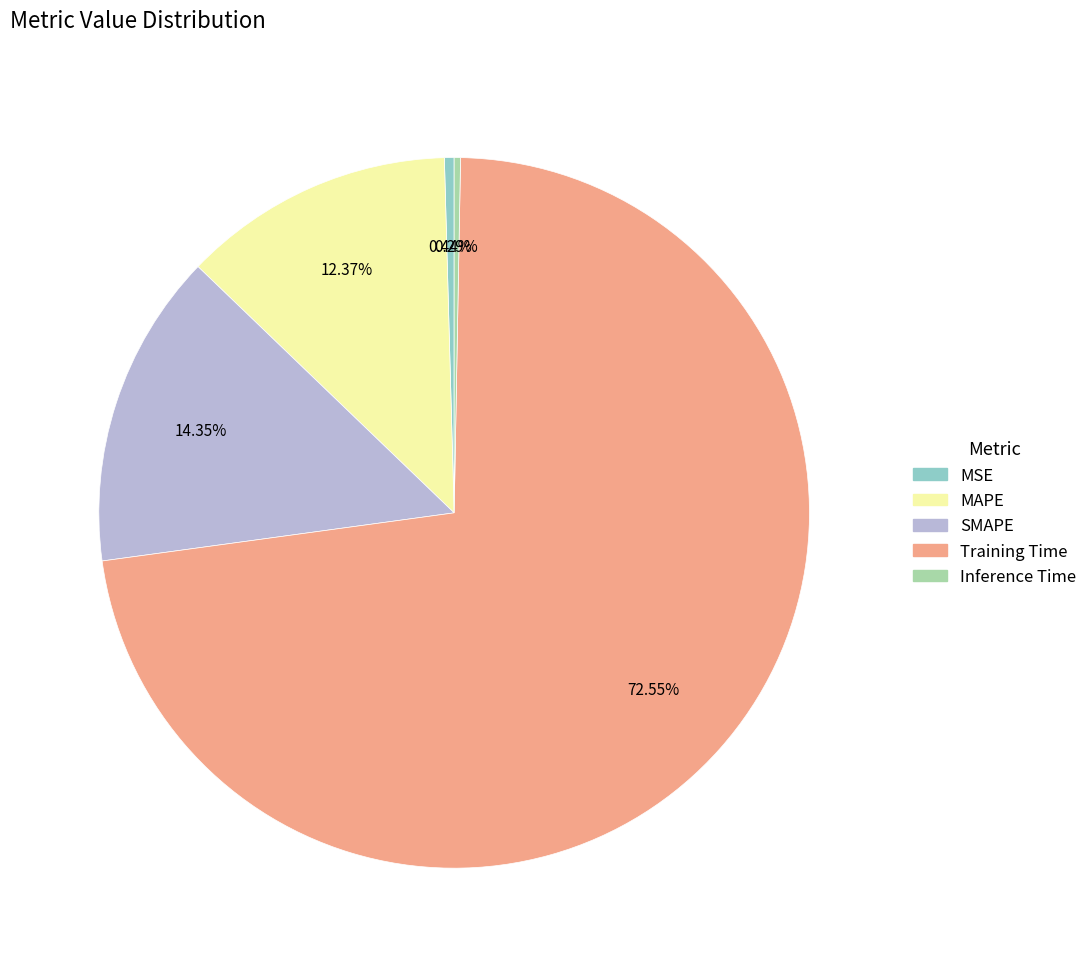

Which slice is the largest?

Training Time